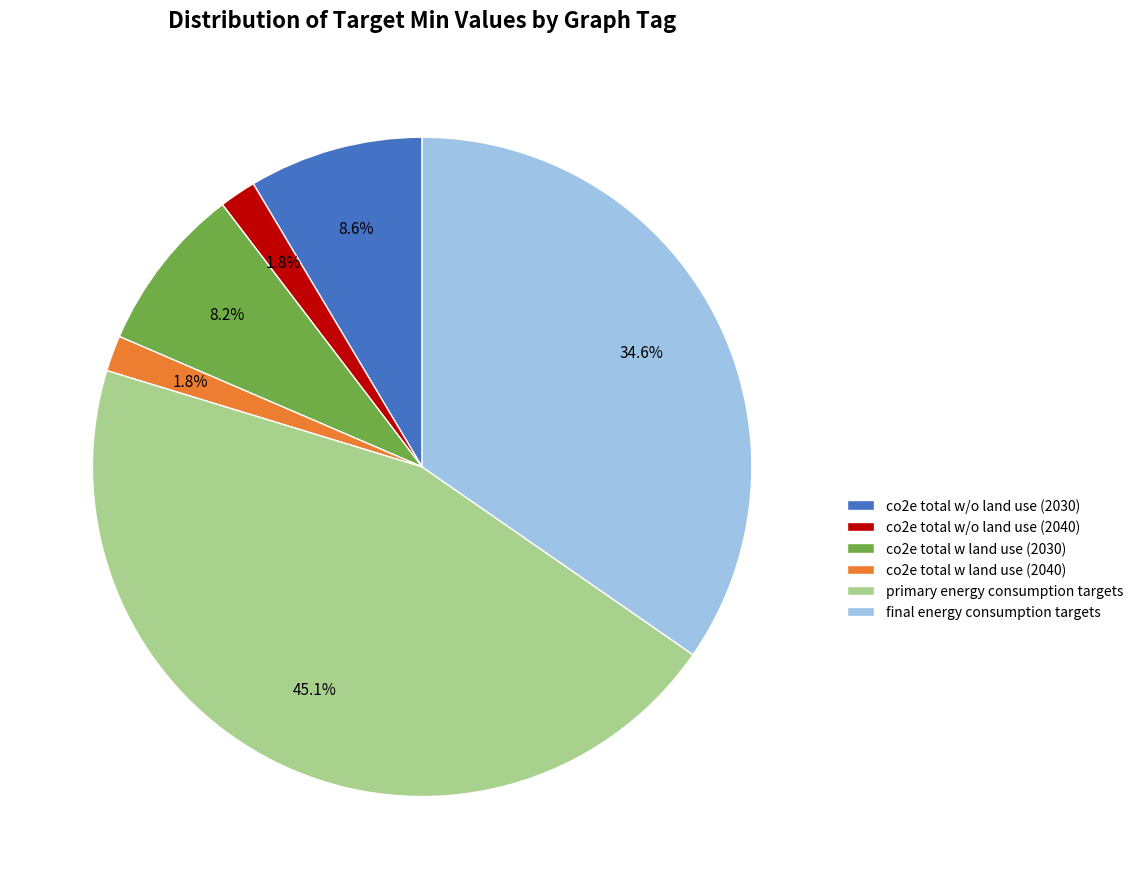

Does any single category account for the majority?

No